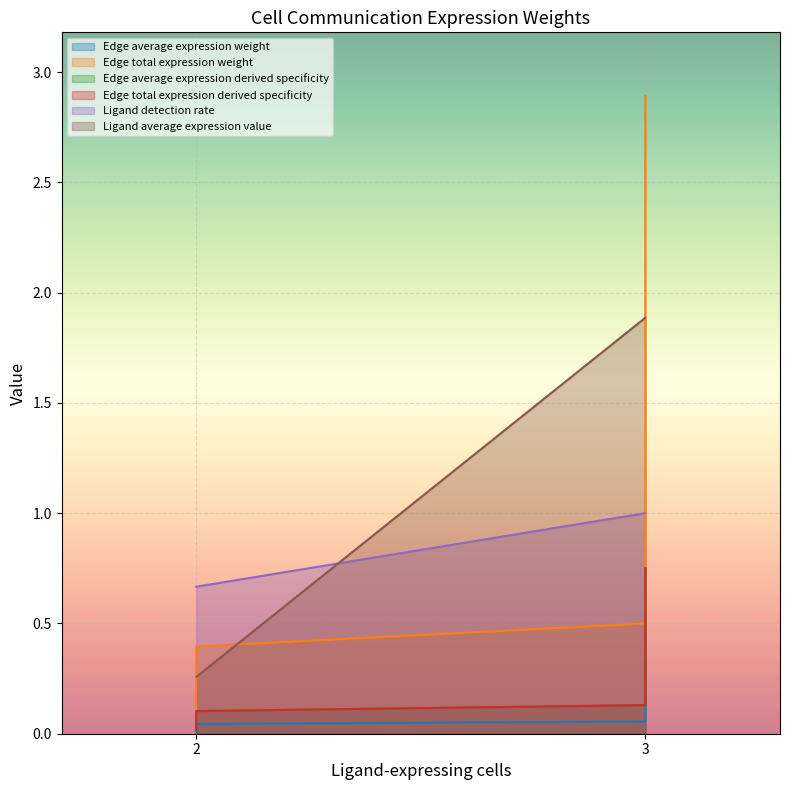

What are all the series names shown in the legend?

Edge average expression weight, Edge total expression weight, Edge average expression derived specificity, Edge total expression derived specificity, Ligand detection rate, Ligand average expression value